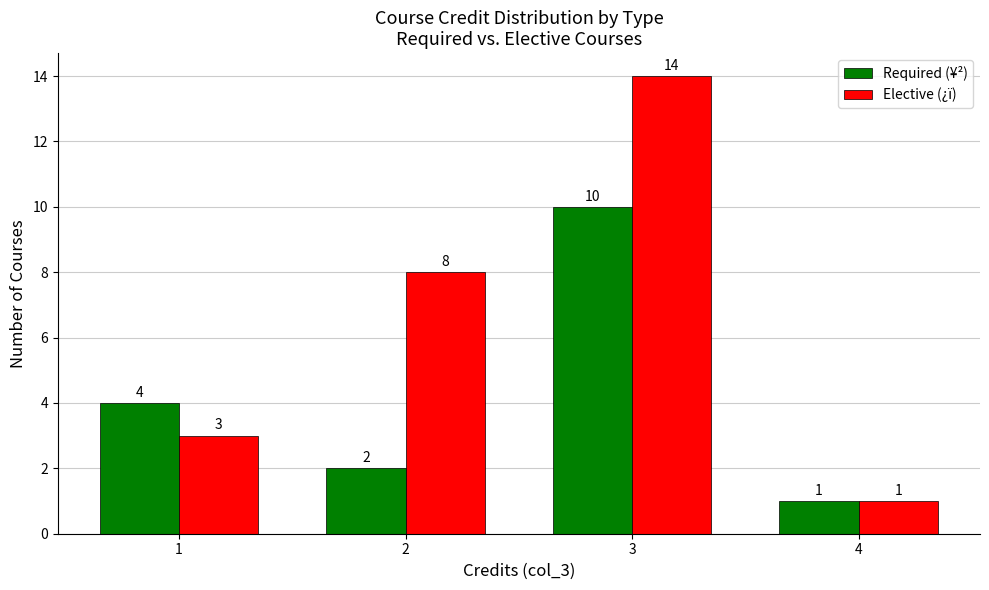

How many bars are there in each group?

2